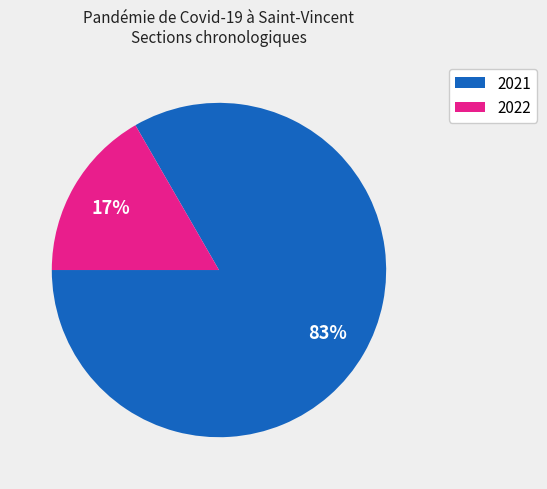

Is there any slice that represents more than half of the pie?

Yes